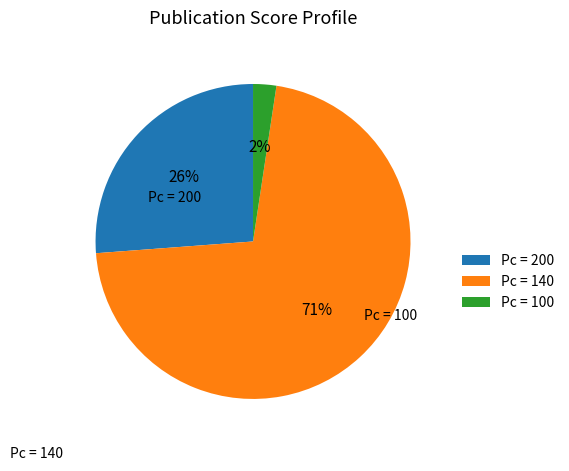

Count the number of slices in the pie.

3